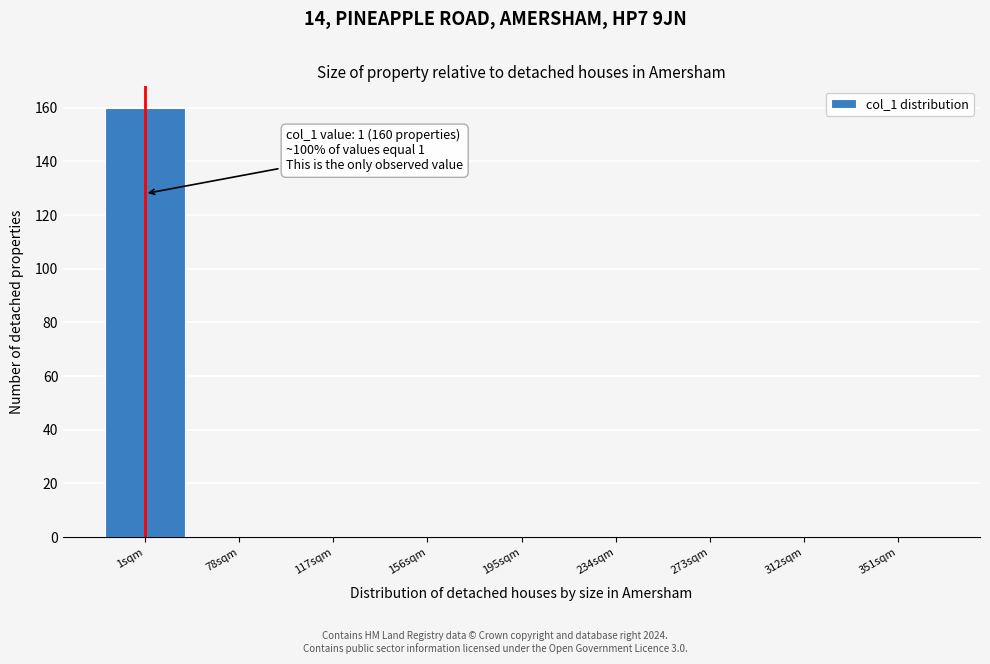

Reading left to right, transcribe all the data shown in this chart.

1sqm=160	78sqm=0	117sqm=0	156sqm=0	195sqm=0	234sqm=0	273sqm=0	312sqm=0	351sqm=0